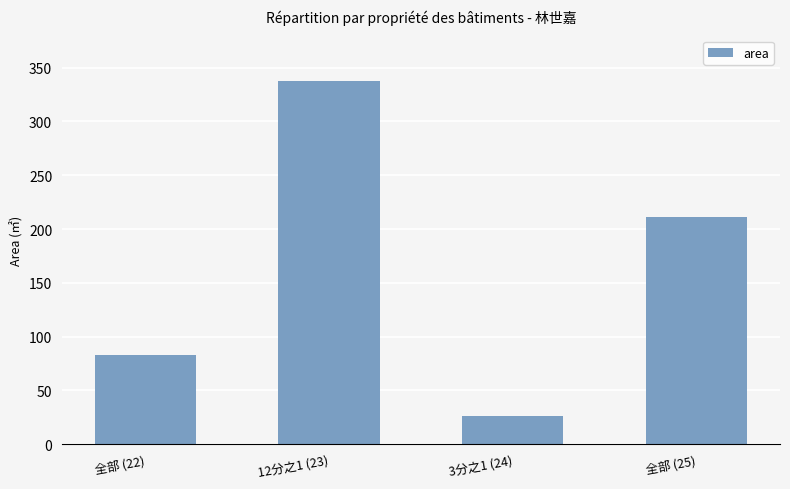

Reading left to right, transcribe all the data shown in this chart.

83.2	337.9	26.6	211.5